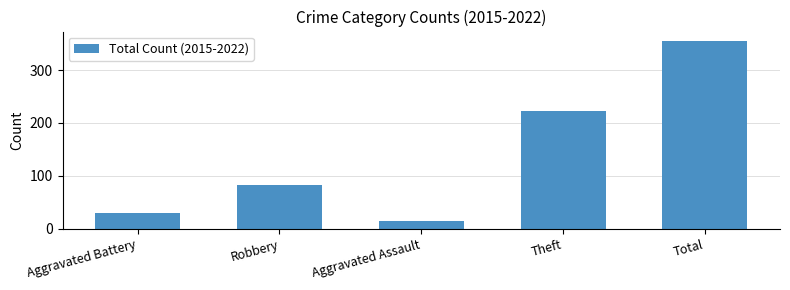

What is the change in value from Theft to Total?

+133